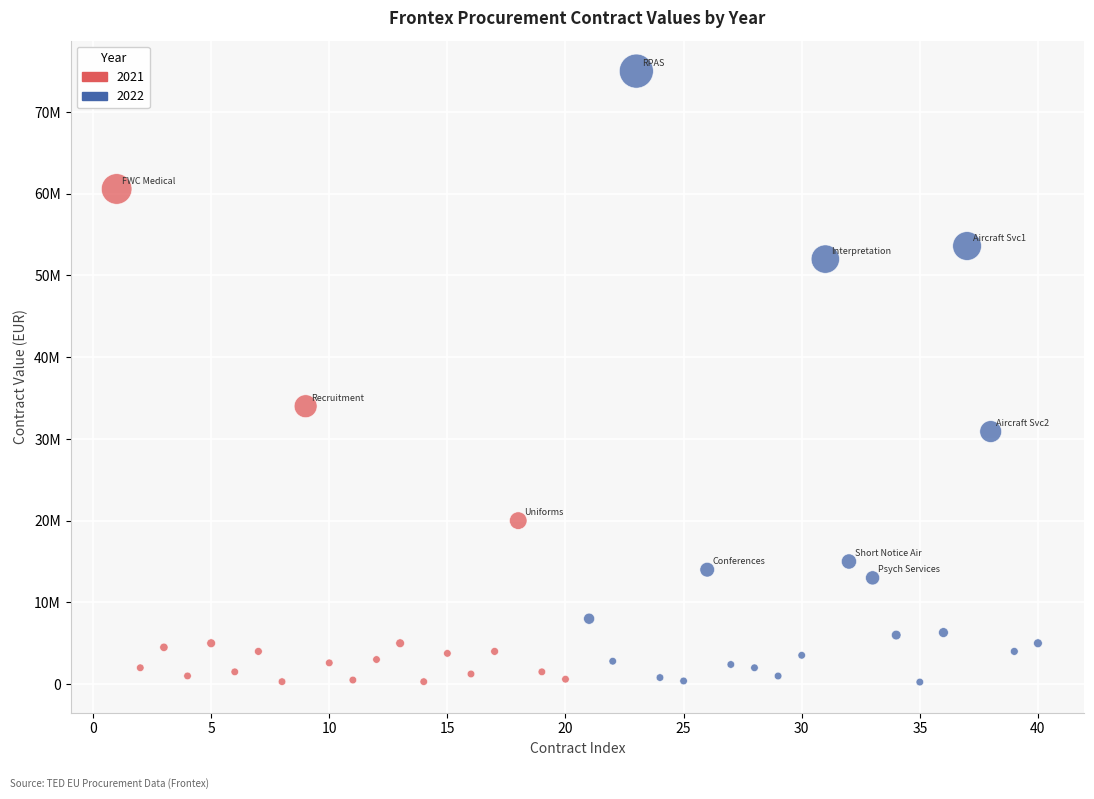

What are all the series names shown in the legend?

2021, 2022